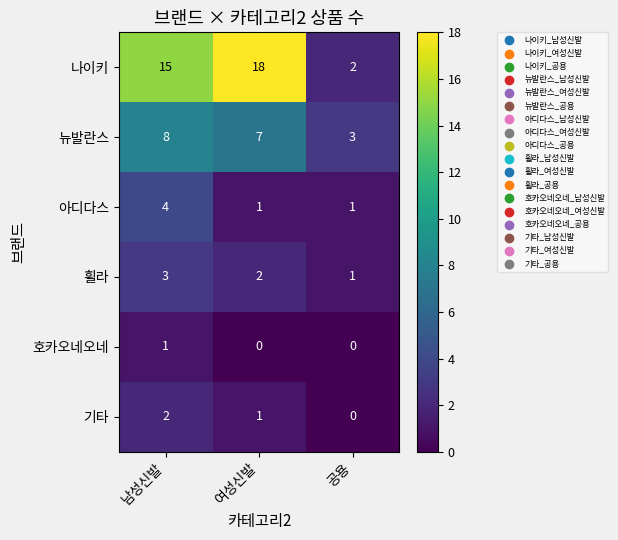

What is the sum of the 나이키 values at 남성신발 and 공용?

17